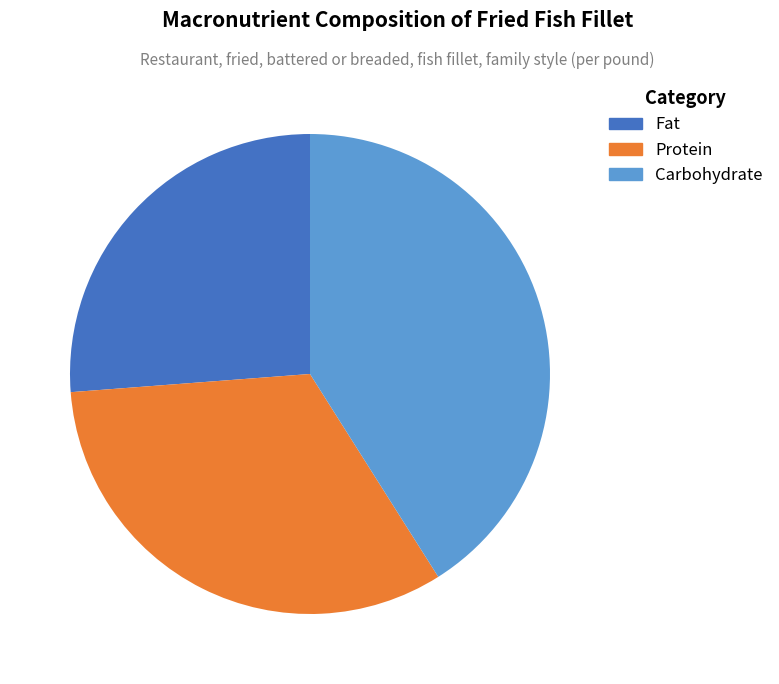

Which has a higher value, Carbohydrate or Protein?

Carbohydrate